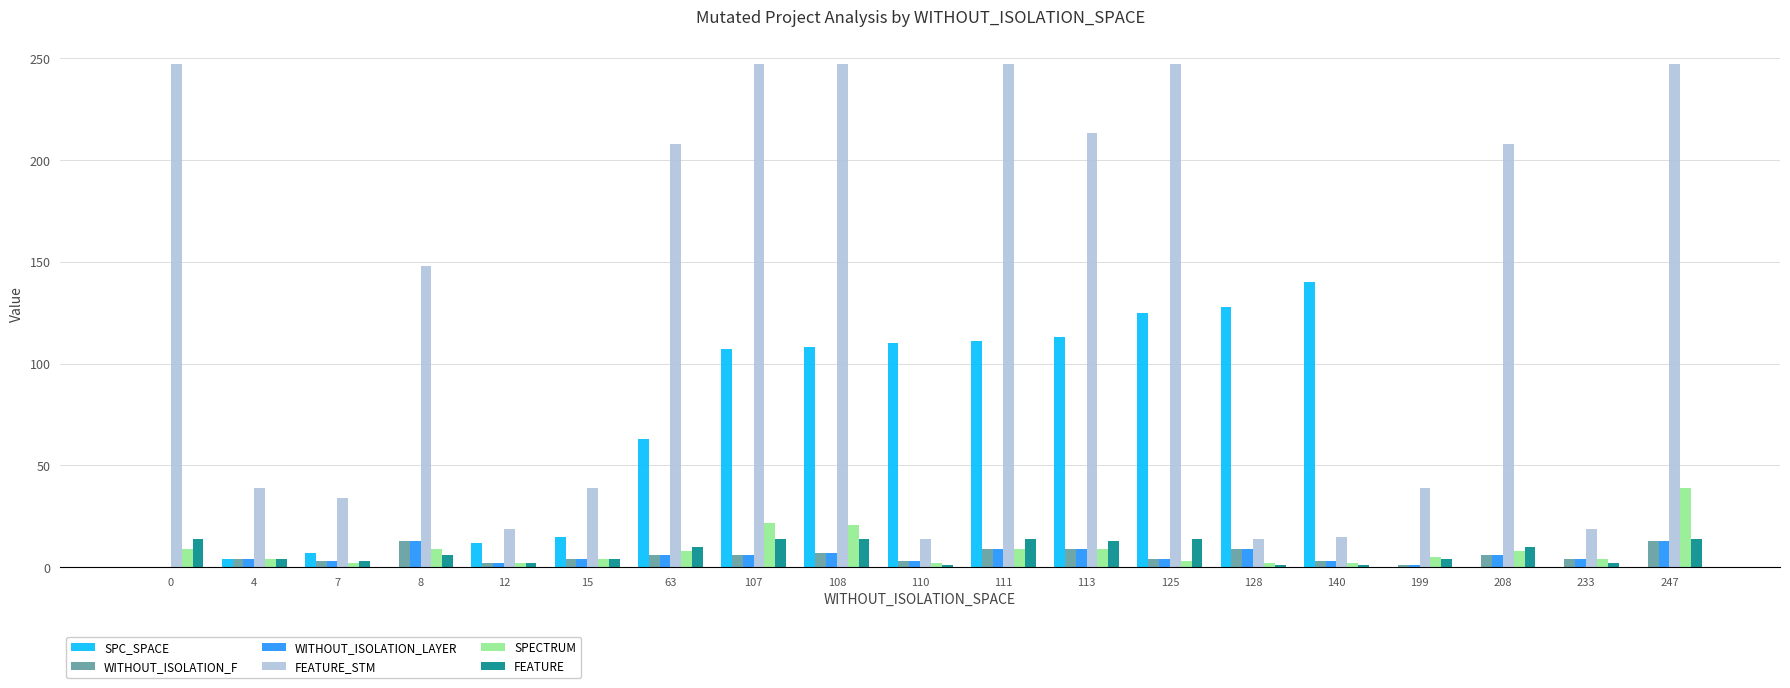

What are all the series names shown in the legend?

SPC_SPACE, WITHOUT_ISOLATION_F, WITHOUT_ISOLATION_LAYER, FEATURE_STM, SPECTRUM, FEATURE